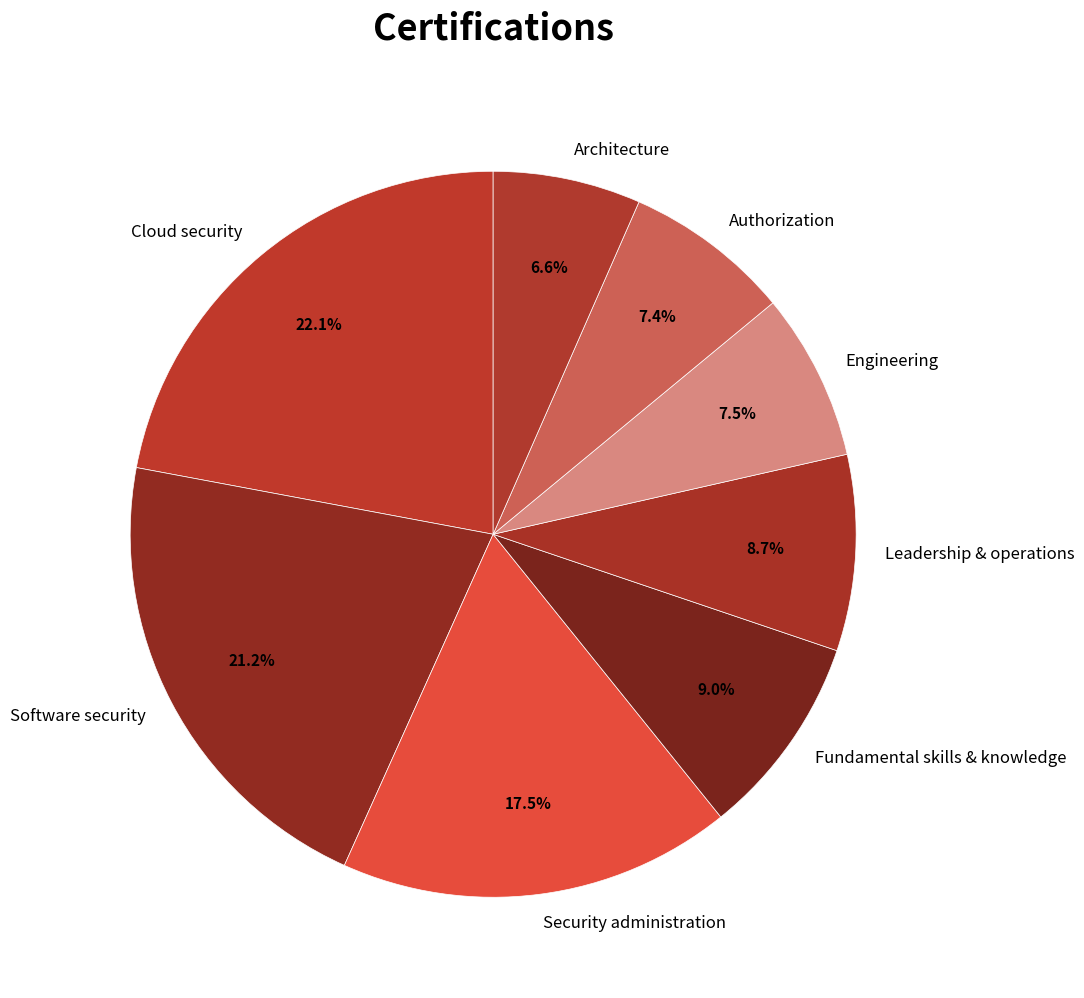

To the nearest percent, what is the combined percentage of Architecture and Authorization?

14%